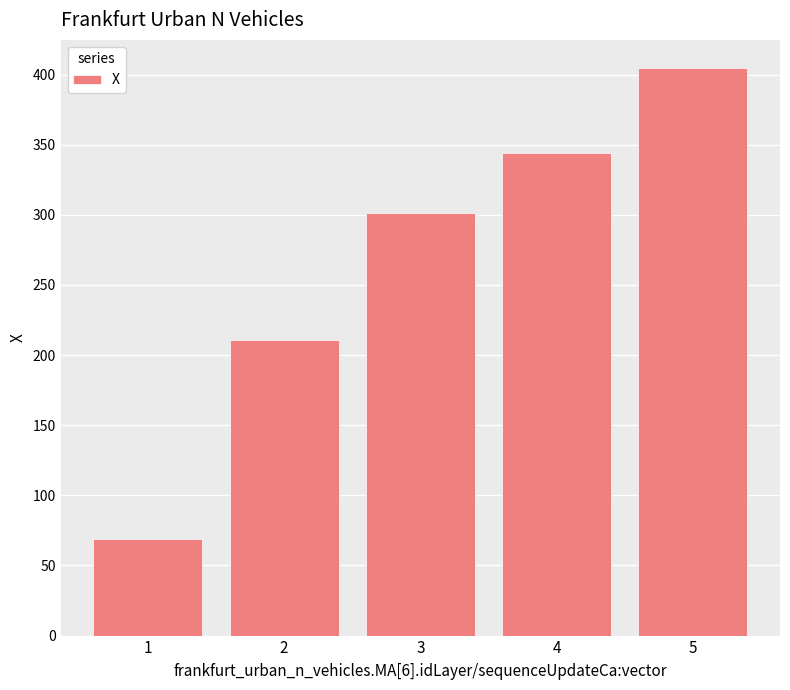

Is it true that the value at 5 is 653.6?

False